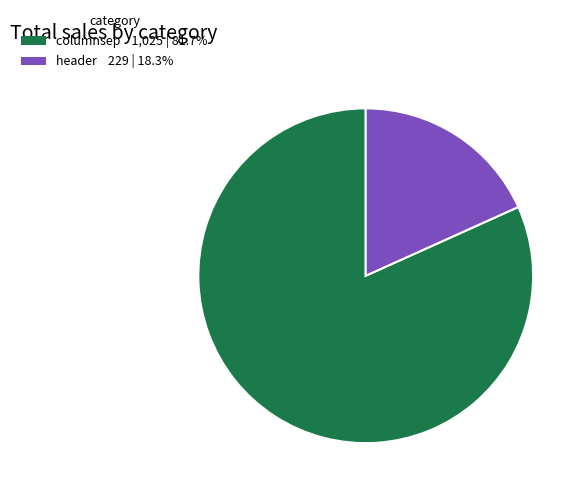

Which slice represents more than half of the pie?

columnsep